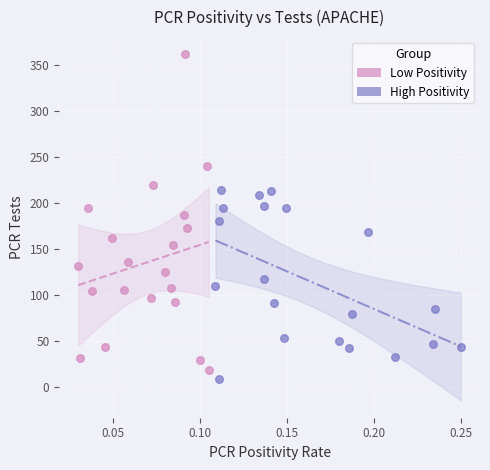

Which series contains the highest Y value?

Low Positivity